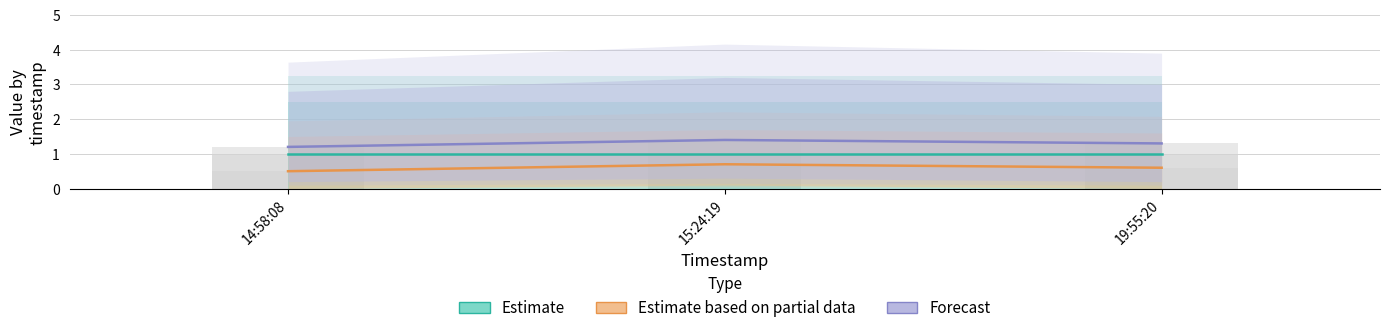

What is the greatest value displayed?

1.4